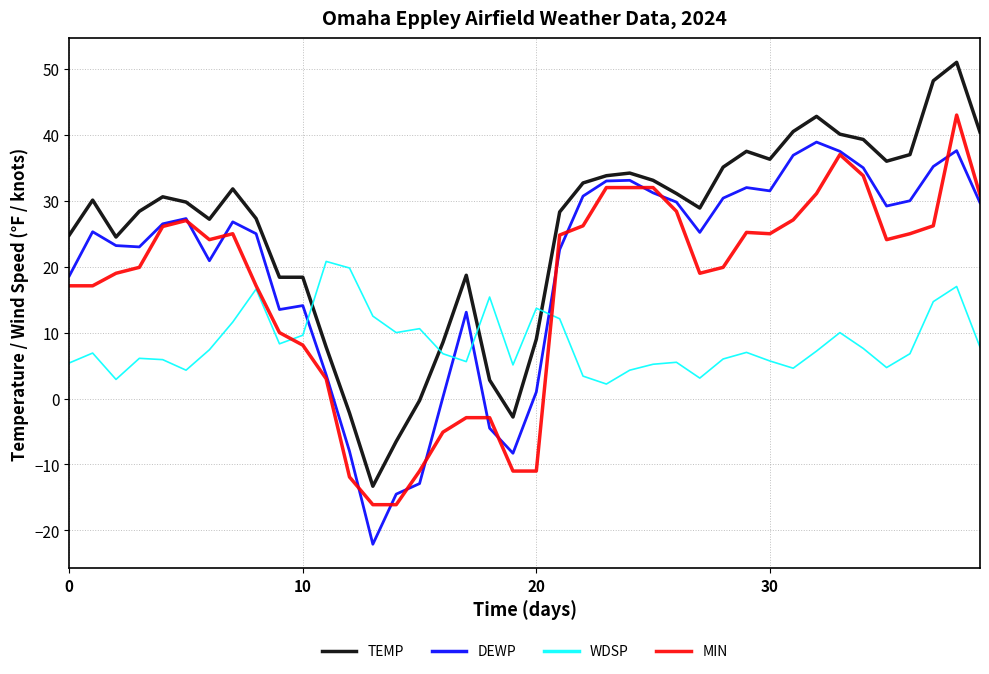

After their last crossing, which series has the higher values: WDSP or TEMP?

TEMP